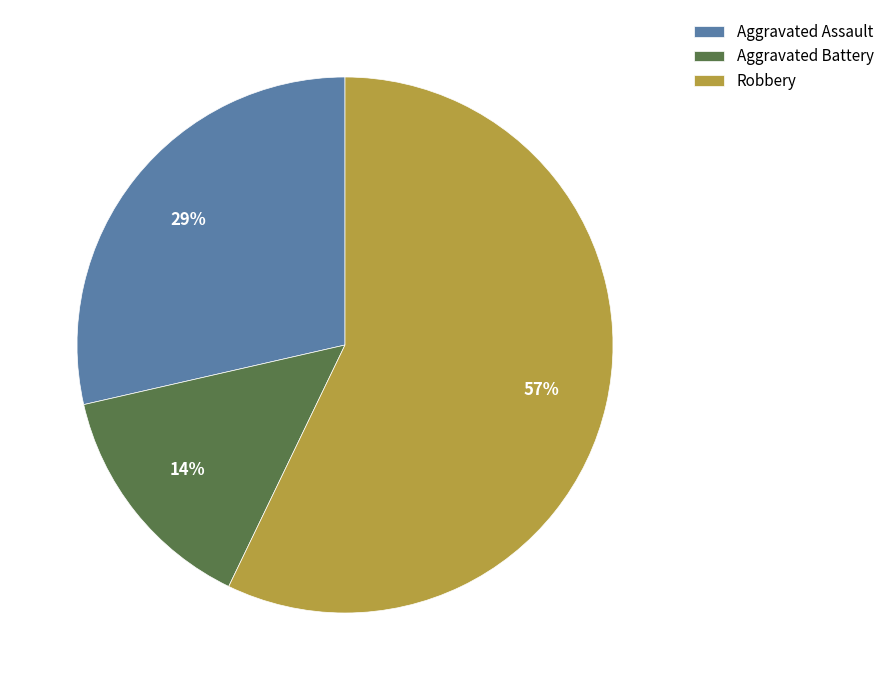

Between Robbery and Aggravated Assault, which is larger?

Robbery